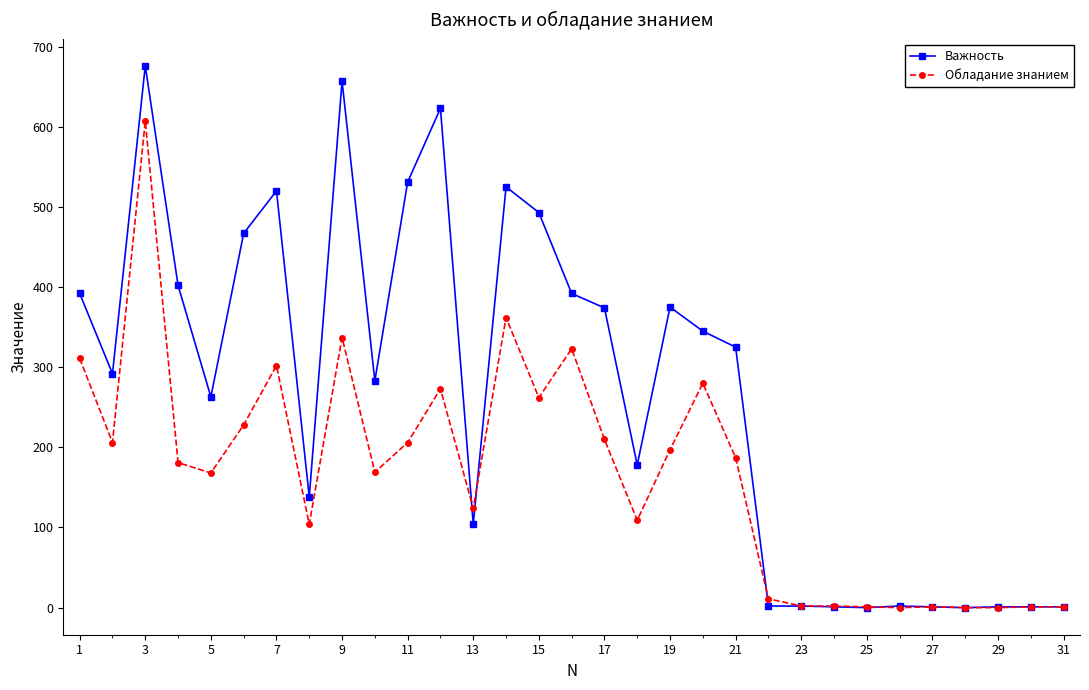

At how many categories does at least one series exceed 157?

19